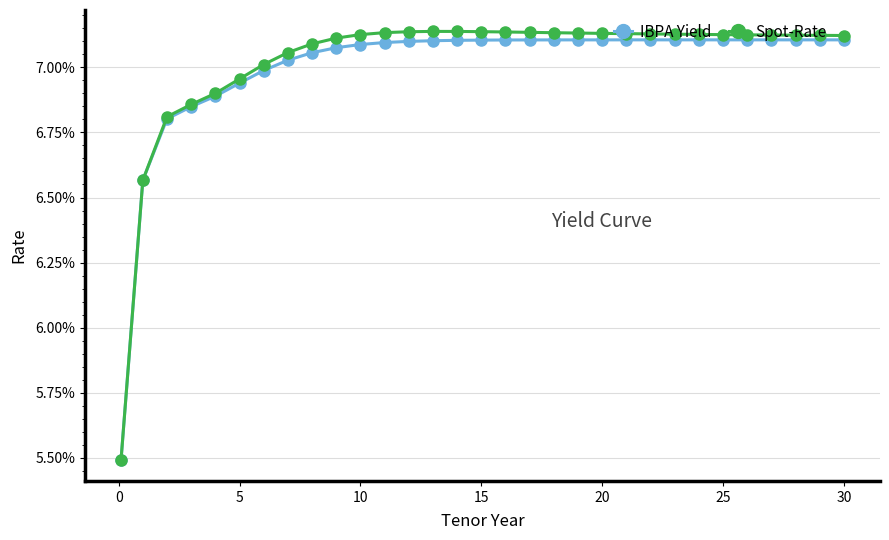

What is the greatest value displayed?

0.1